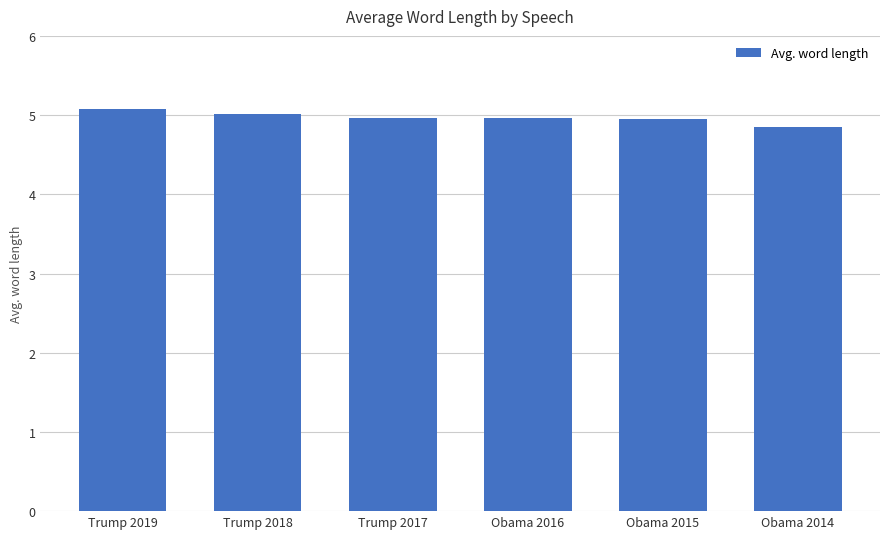

What is the difference between the maximum and minimum values?

0.2